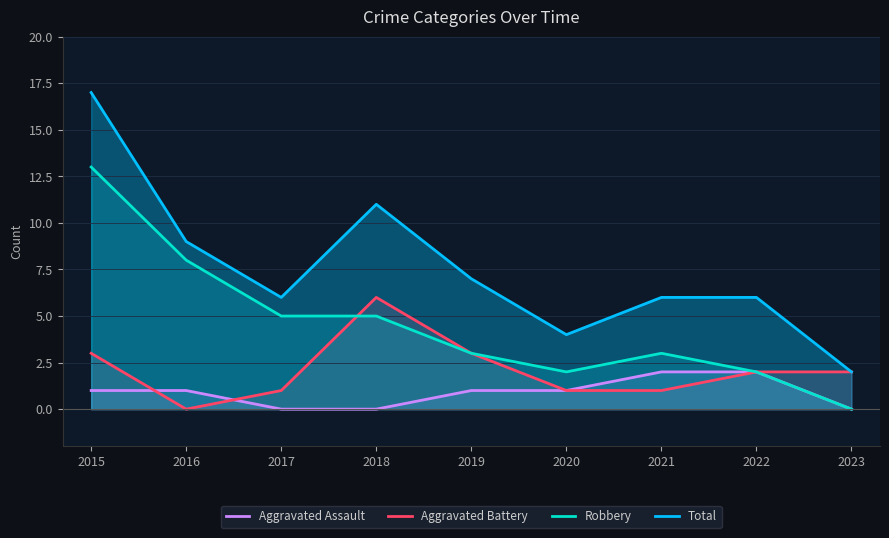

What are all the series names shown in the legend?

Aggravated Assault, Aggravated Battery, Robbery, Total